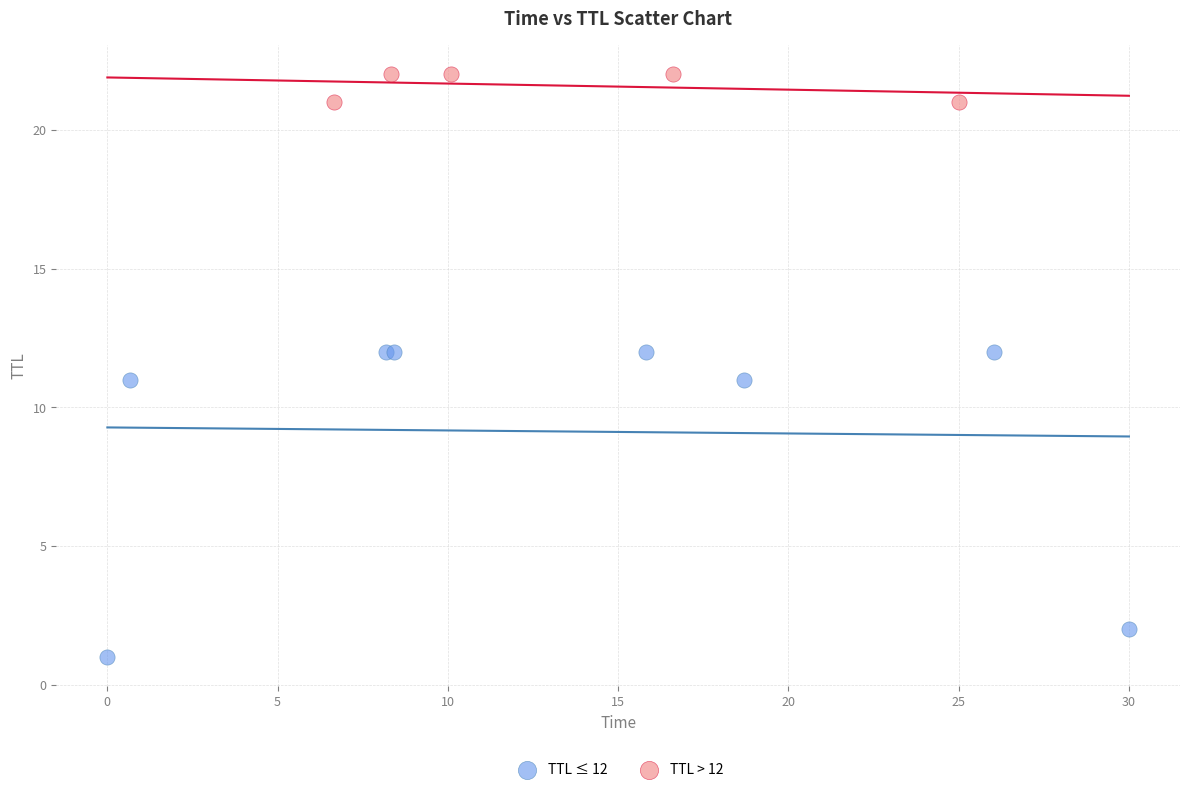

Which series reaches the maximum Y coordinate?

TTL > 12